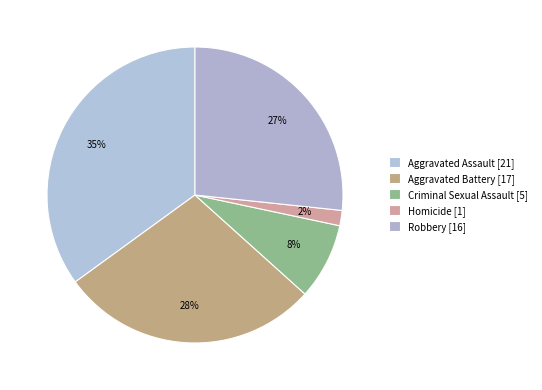

How many slices are in this pie chart?

5